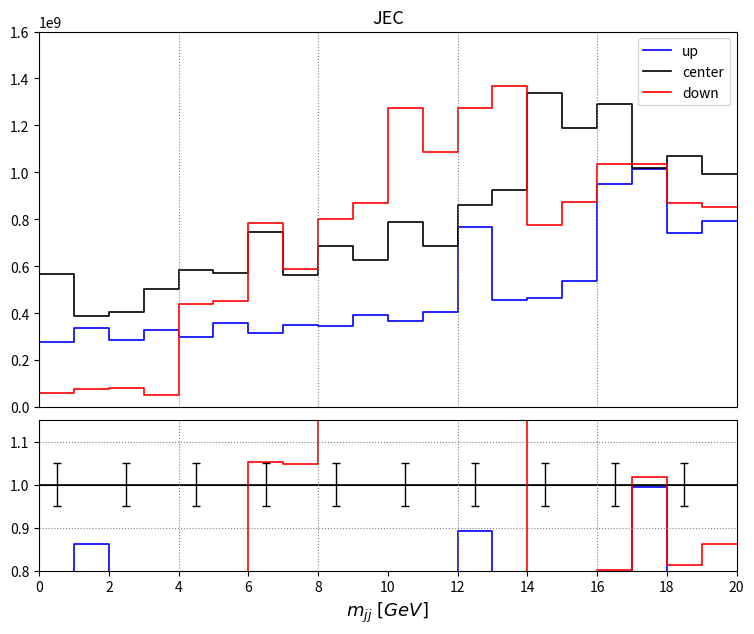

After their last crossing, which series has the higher values: down or center?

center